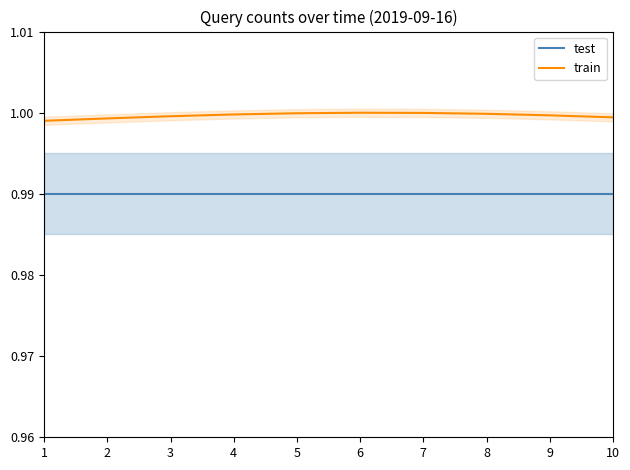

What is the average value of the train series?

1.0